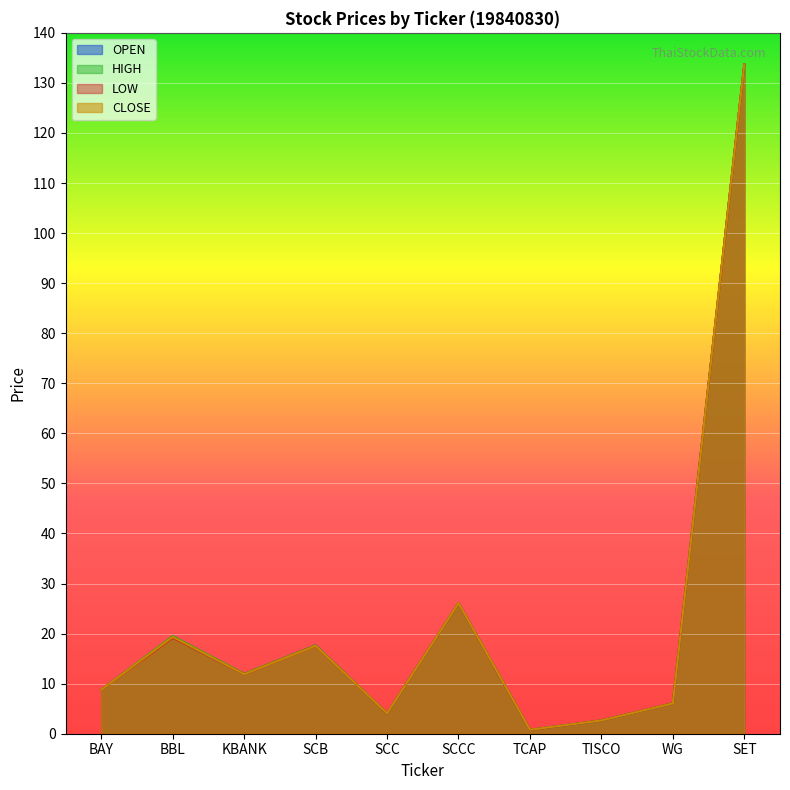

At TISCO, list the series in order from smallest to largest.

OPEN, HIGH, LOW, CLOSE